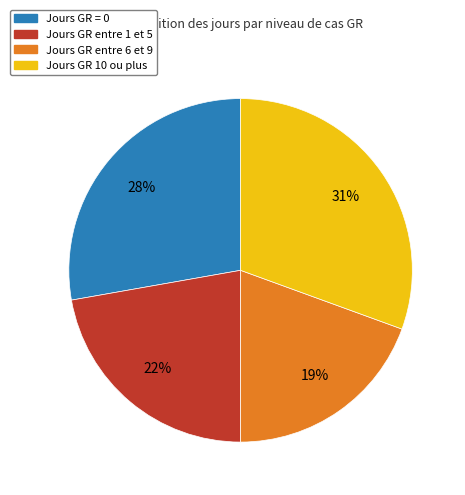

Is there a majority slice in this chart?

No